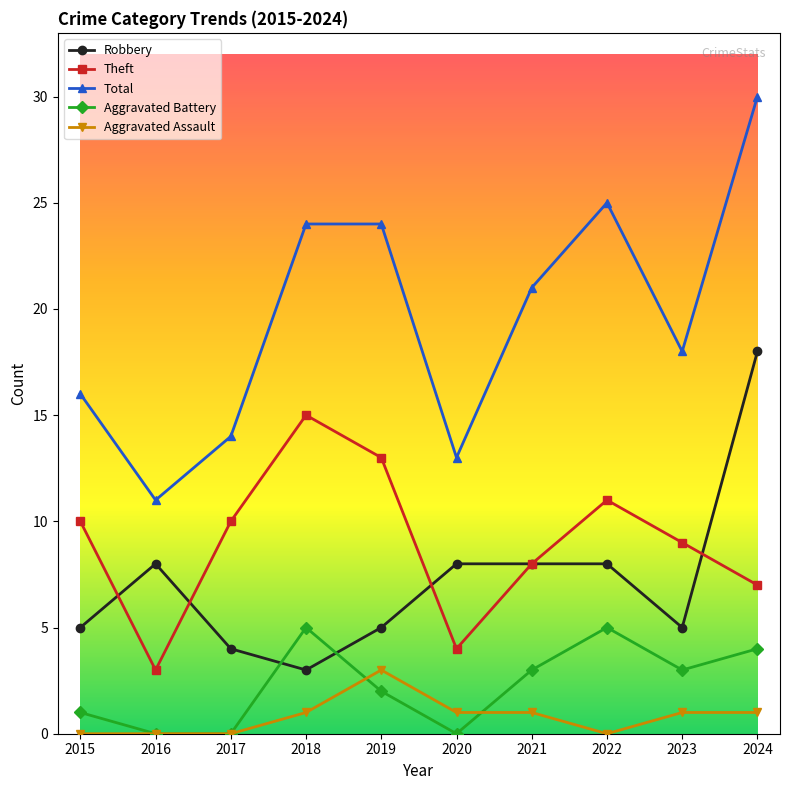

Reading left to right, list all the values displayed in this chart.

Robbery: 2015=5	2016=8	2017=4	2018=3	2019=5	2020=8	2021=8	2022=8	2023=5	2024=18
Theft: 2015=10	2016=3	2017=10	2018=15	2019=13	2020=4	2021=8	2022=11	2023=9	2024=7
Total: 2015=16	2016=11	2017=14	2018=24	2019=24	2020=13	2021=21	2022=25	2023=18	2024=30
Aggravated Battery: 2015=1	2016=0	2017=0	2018=5	2019=2	2020=0	2021=3	2022=5	2023=3	2024=4
Aggravated Assault: 2015=0	2016=0	2017=0	2018=1	2019=3	2020=1	2021=1	2022=0	2023=1	2024=1